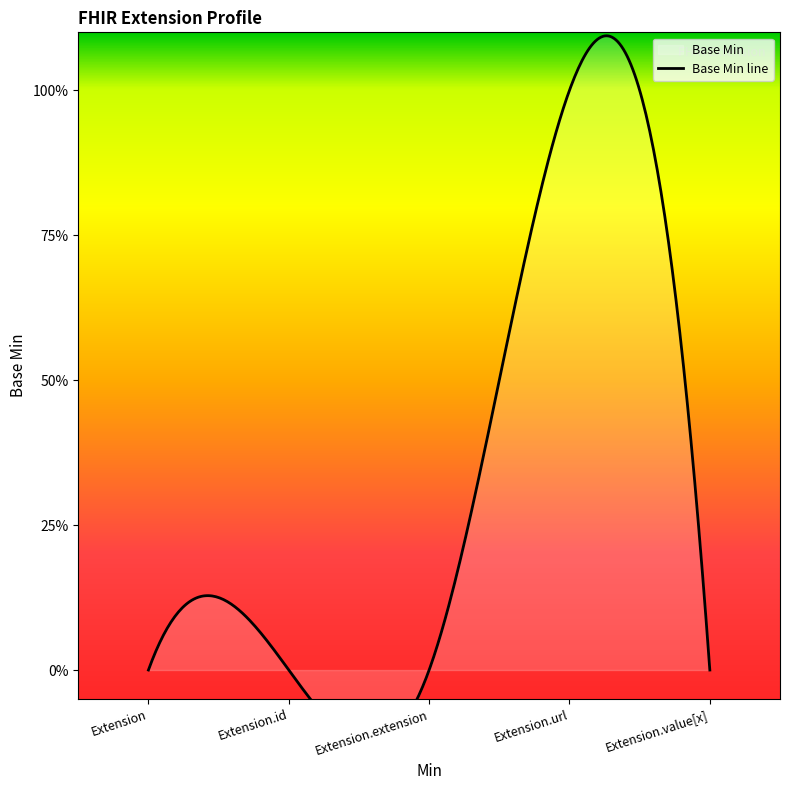

How many lines are shown in the chart?

1